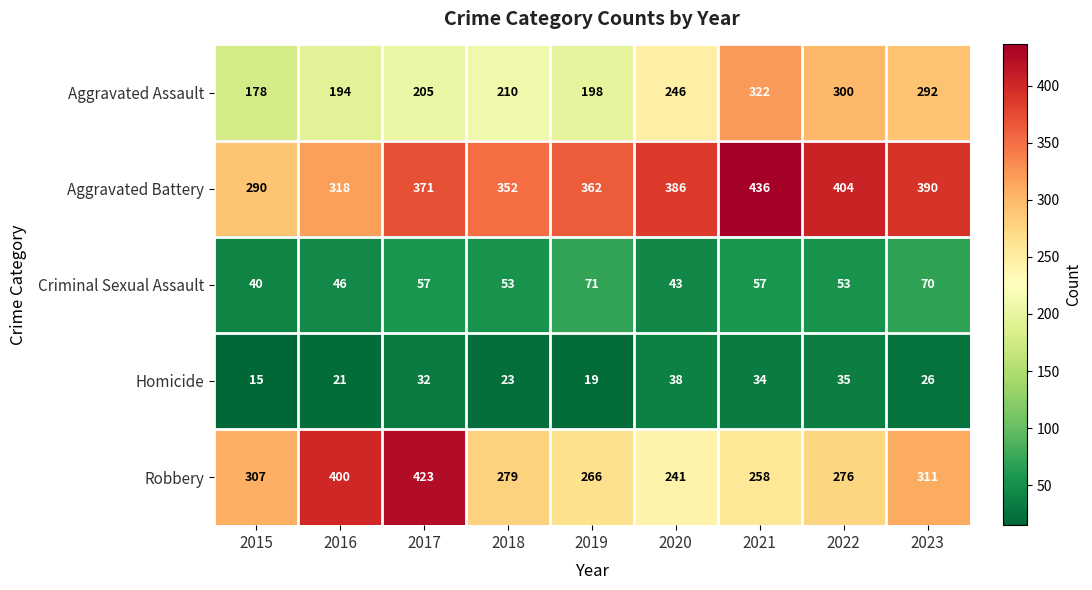

Rank the series at 2022 from highest to lowest value.

Aggravated Battery, Aggravated Assault, Robbery, Criminal Sexual Assault, Homicide